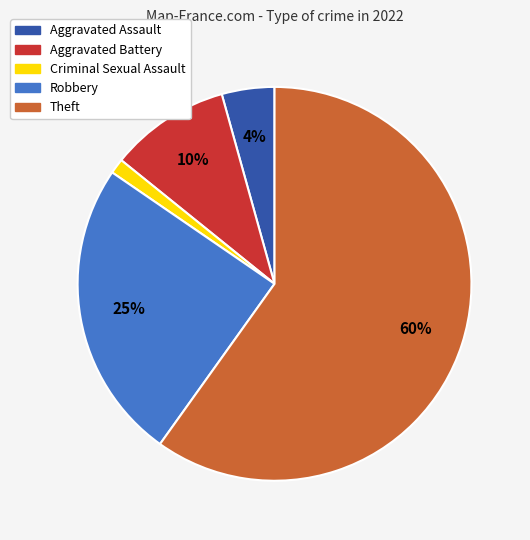

To the nearest percent, what is the combined percentage of Criminal Sexual Assault and Robbery?

26%